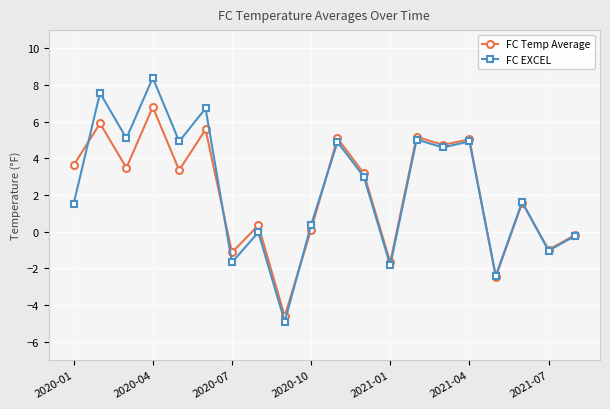

What is the maximum value shown in the chart?

8.4